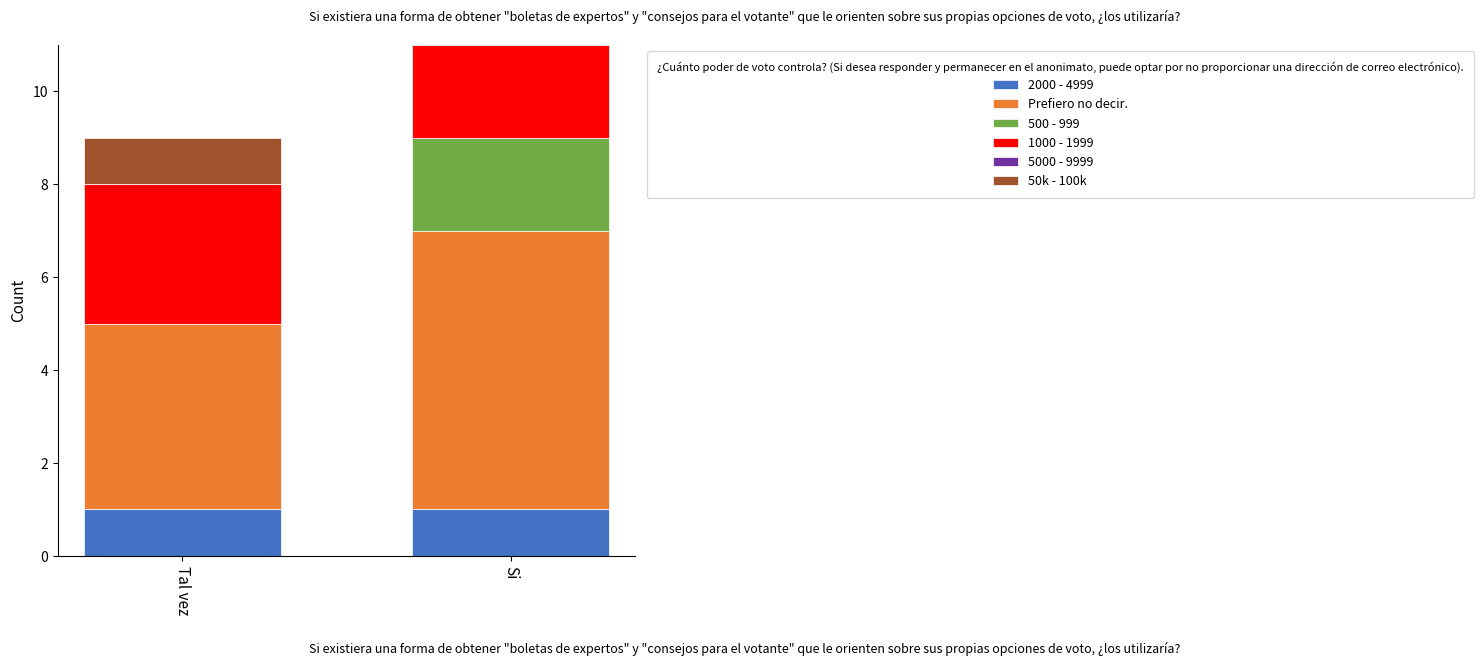

How many positive values does the 5000 - 9999 series have?

1